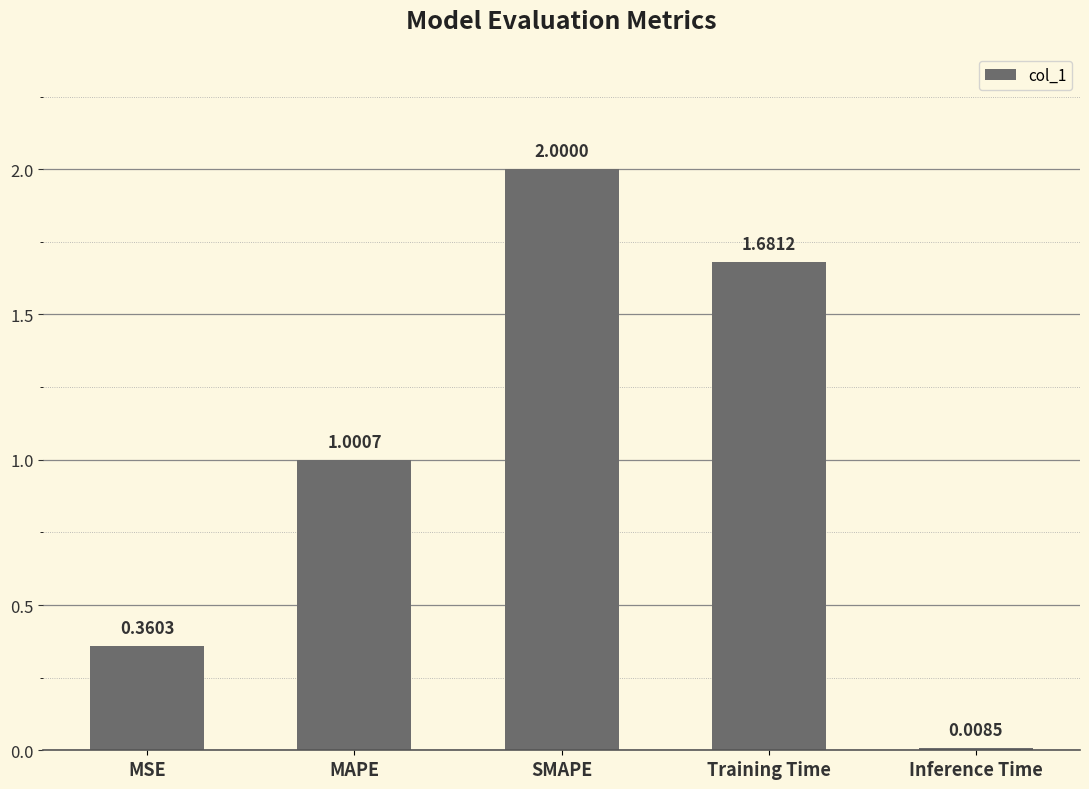

What is the sum of all values?

5.1